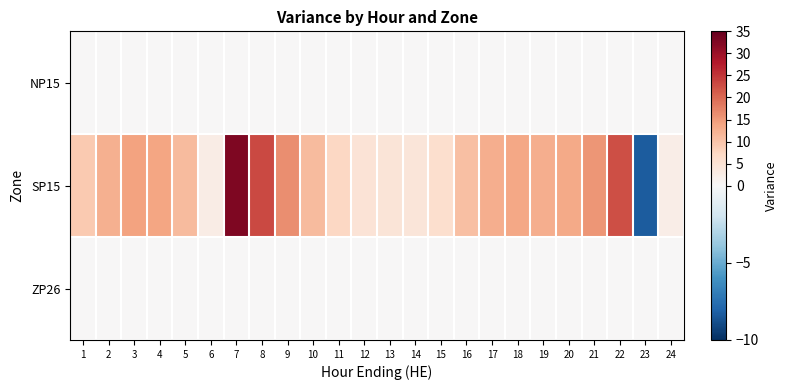

How many series are shown in this chart?

3